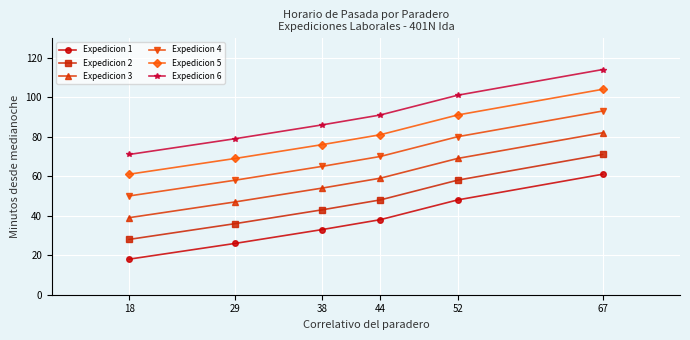

The value of Expedicion 6 at 29 is 79. True or false?

True